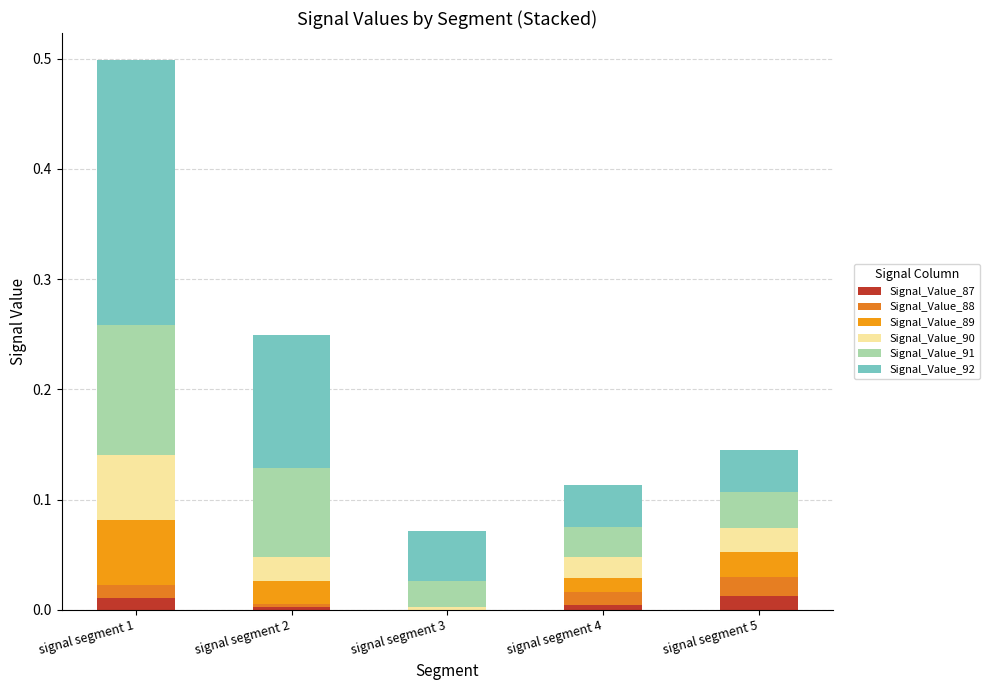

True or false: Signal_Value_91 has a value of 0.0 at signal segment 5.

False